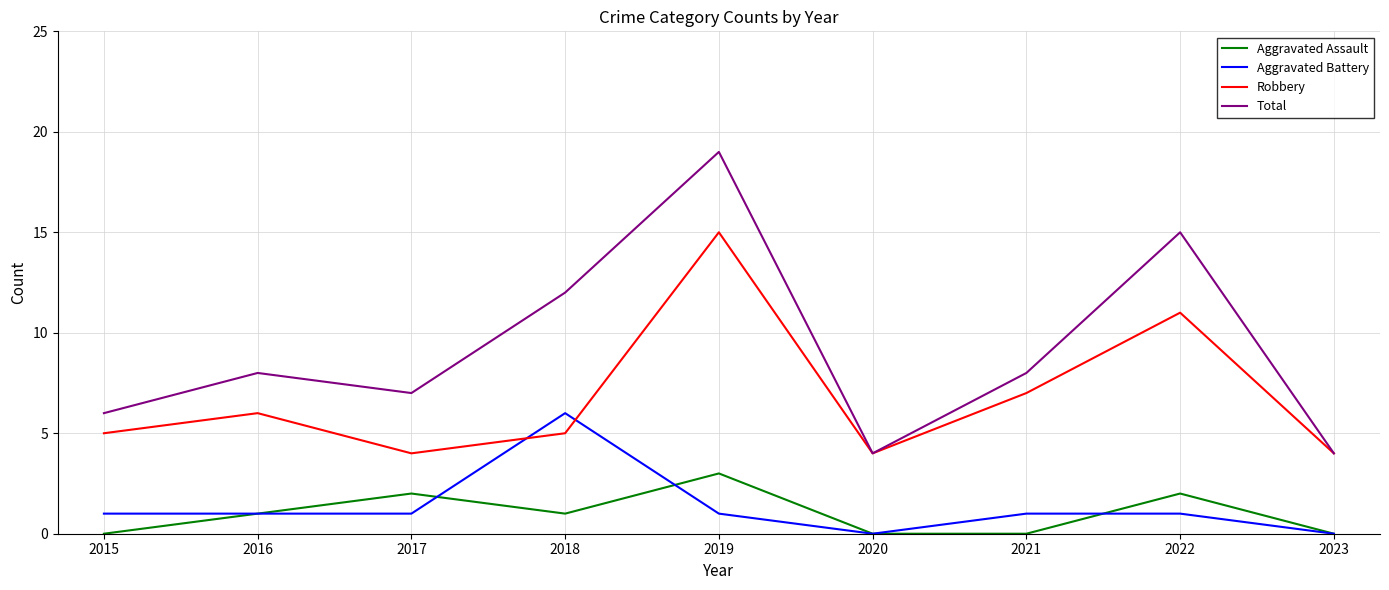

Count the number of categories in the chart.

9